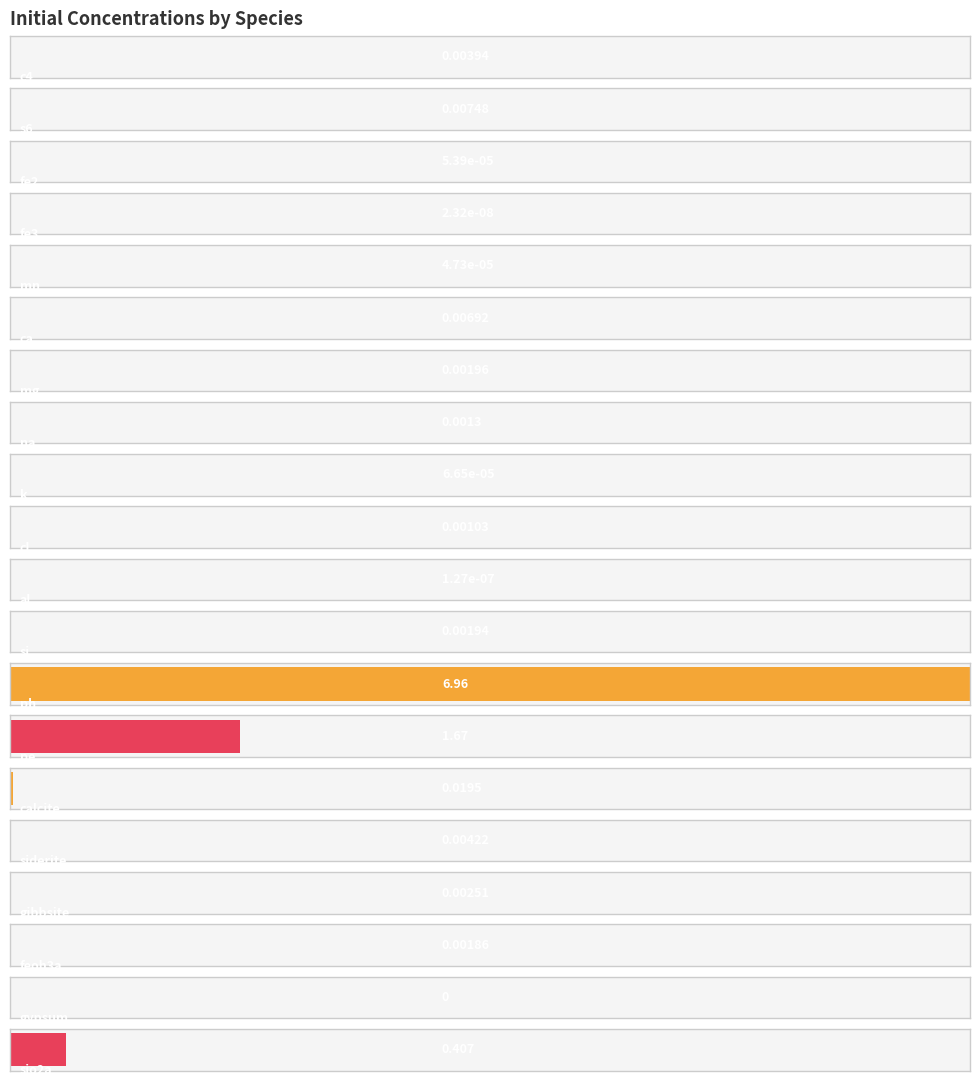

Which category has the lowest value across all series?

gypsum